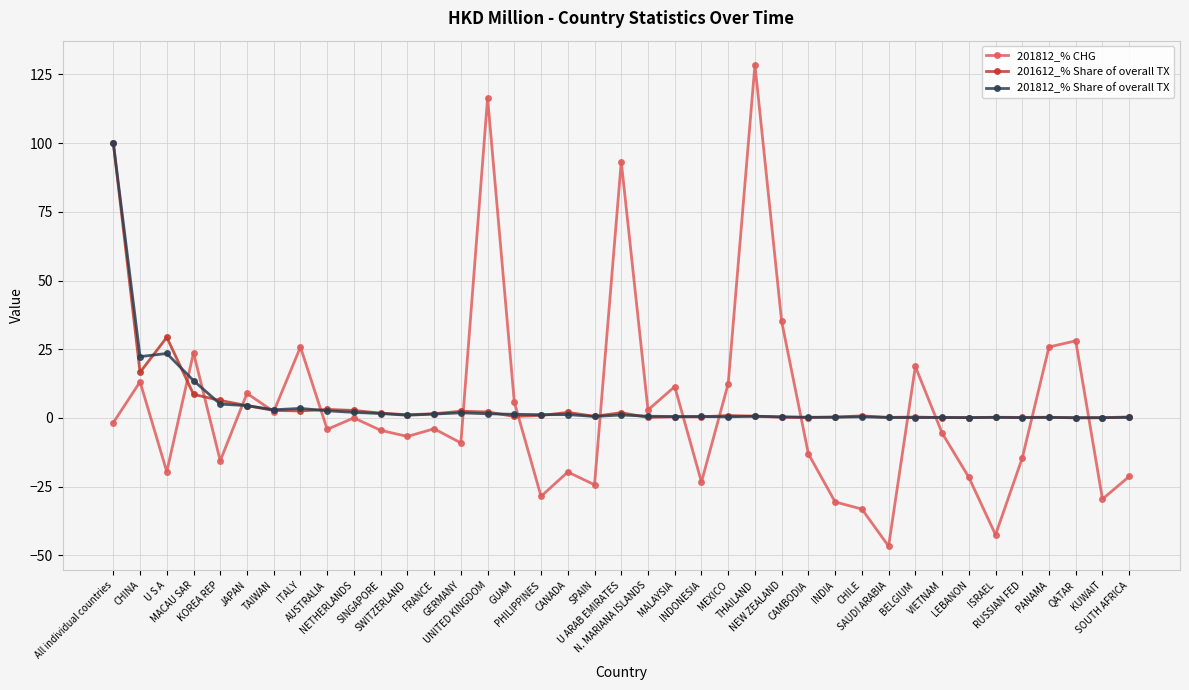

What is the minimum value shown in the chart?

-46.6